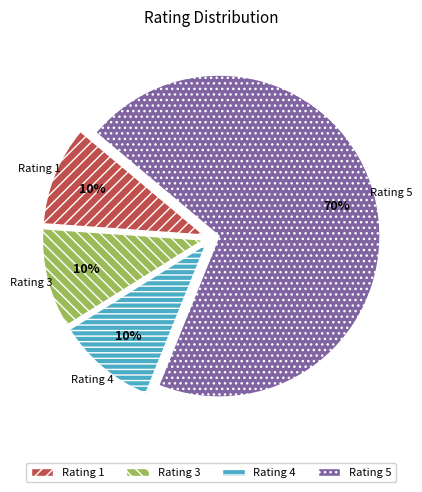

Is it true that Rating 1 is 10% of the pie?

True